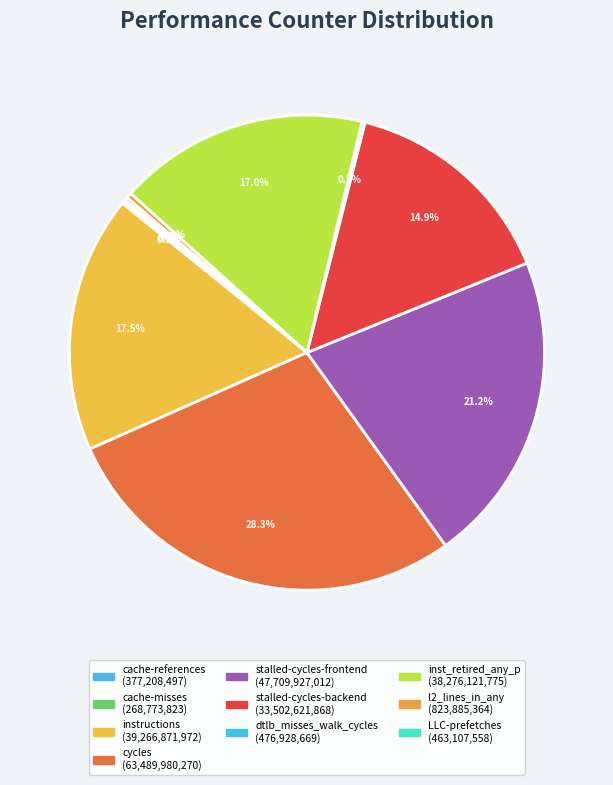

Approximately how many times larger is the value at stalled-cycles-backend compared to inst_retired_any_p?

0.9